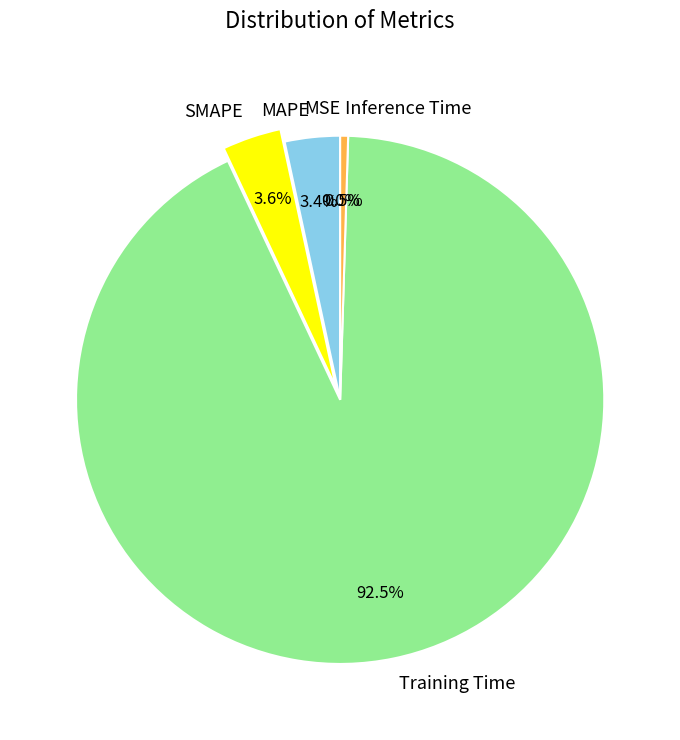

Which slice is the largest?

Training Time